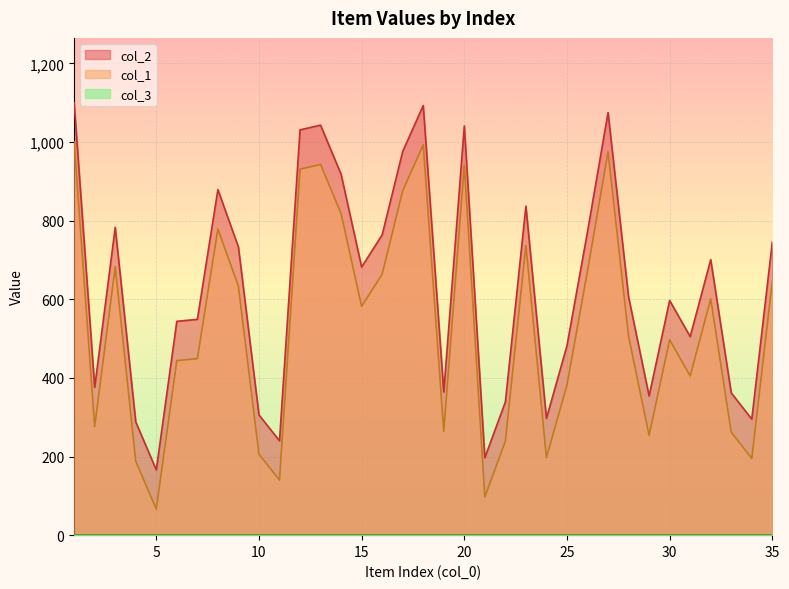

True or false: col_1 and col_2 cross at least once.

False